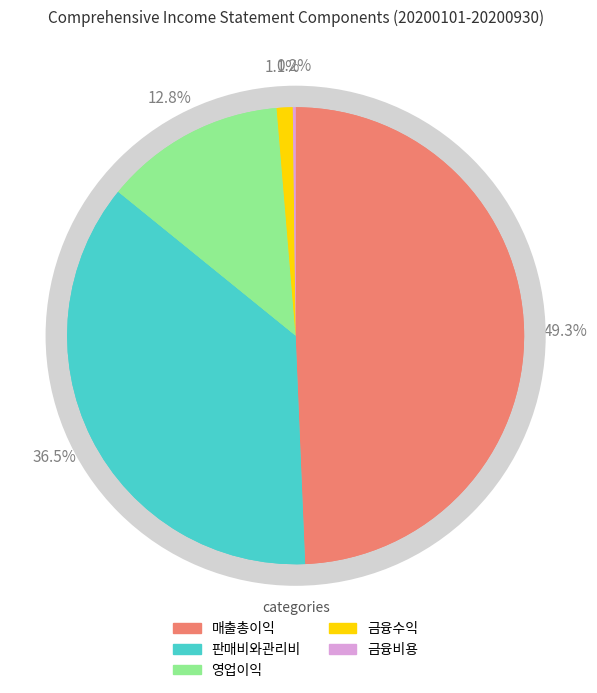

Which category has the smallest portion of the pie?

금융비용